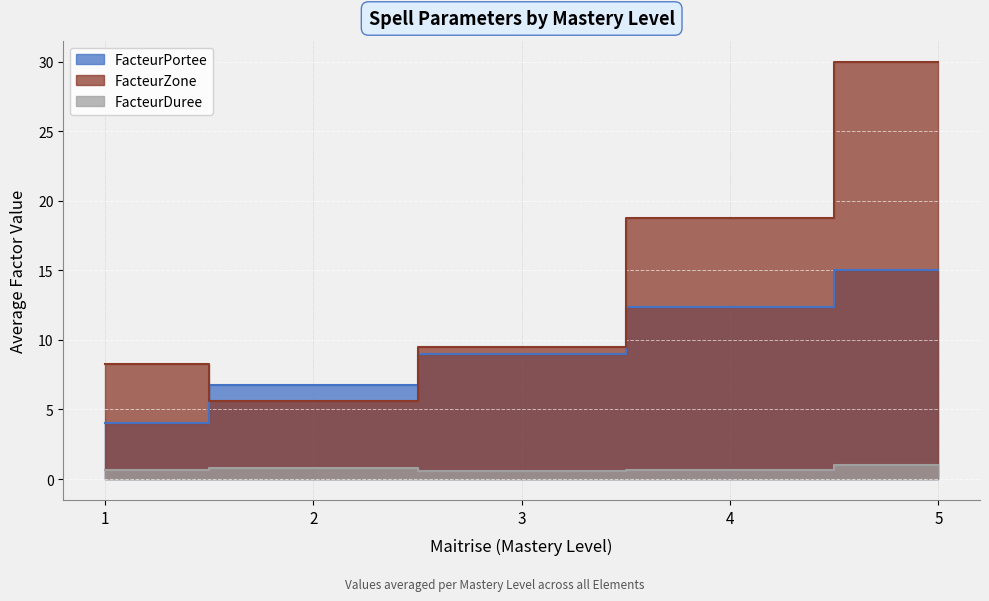

What is the approximate value of FacteurPortee at 2?

6.8